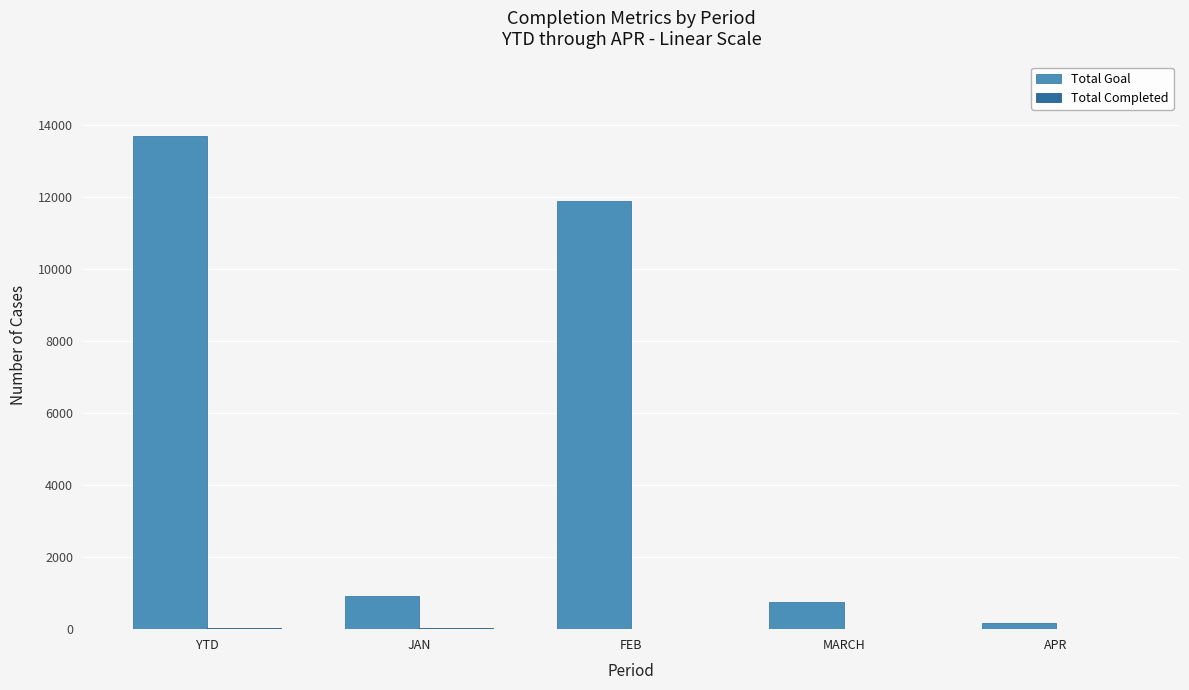

At which label is Total Goal closest to 6940?

FEB